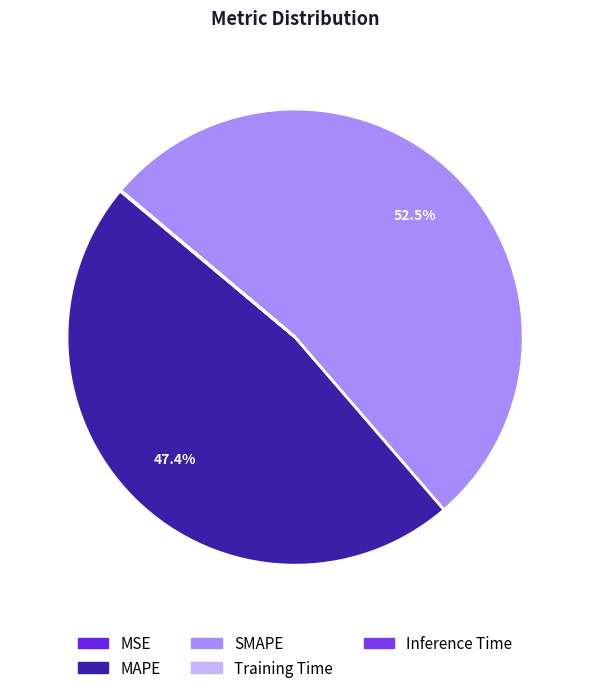

Combined, what portion of the pie is Training Time and MAPE?

47.4%